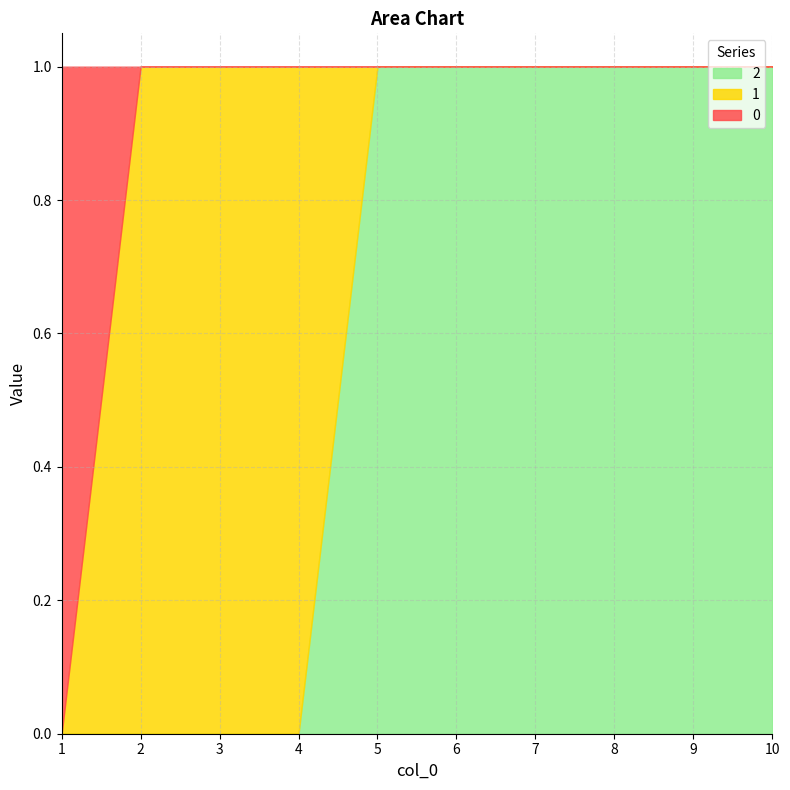

At which label does 2 reach its peak?

5